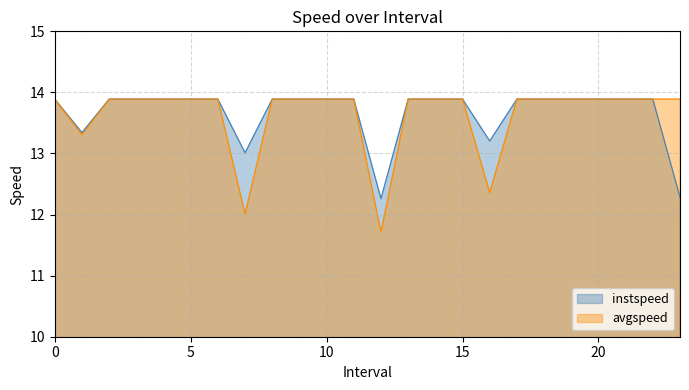

What is the average value of the avgspeed series?

13.6